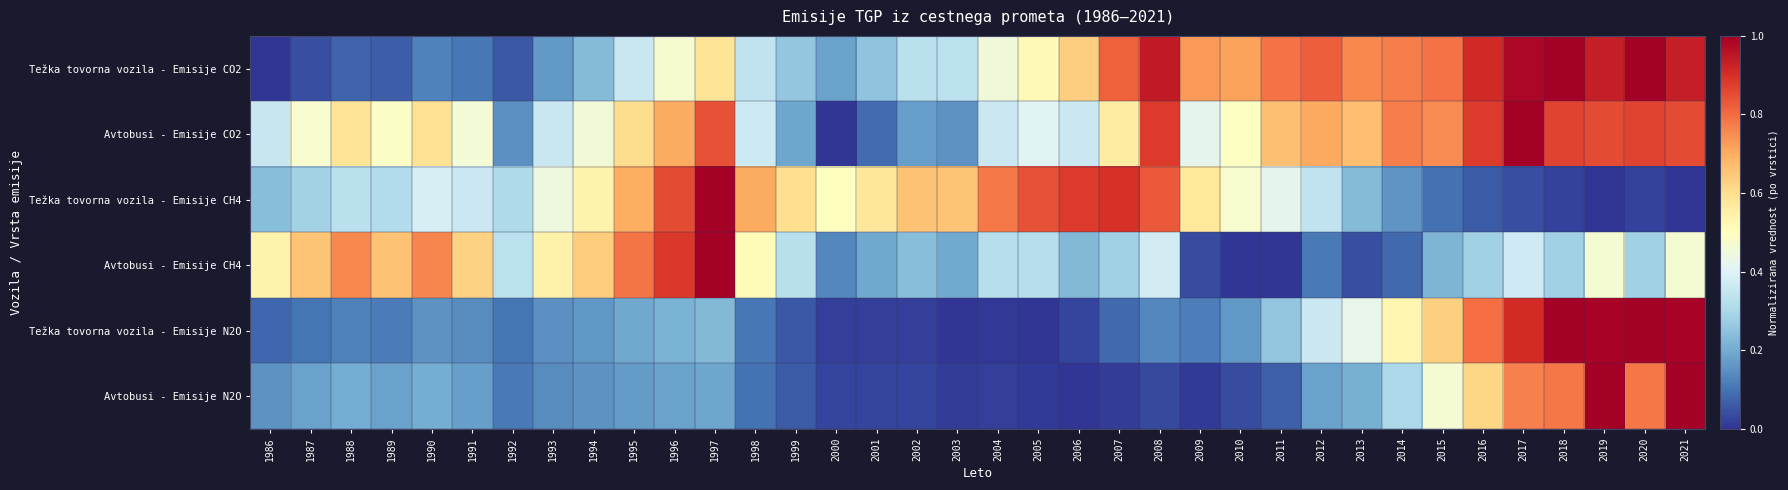

Rank the series by their maximum value, from lowest to highest.

Težka tovorna vozila - Emisije CO2, Avtobusi - Emisije CO2, Težka tovorna vozila - Emisije CH4, Avtobusi - Emisije CH4, Težka tovorna vozila - Emisije N2O, Avtobusi - Emisije N2O